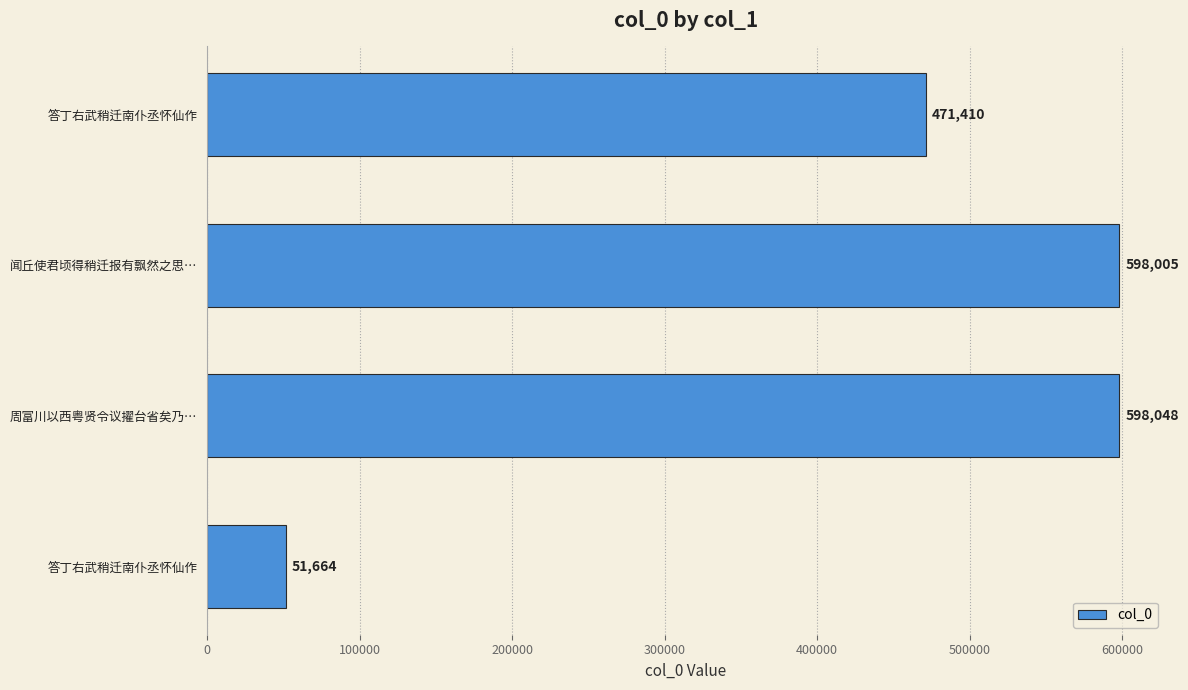

At which category does the chart reach its peak across all series?

周富川以西粤贤令议擢台省矣乃…